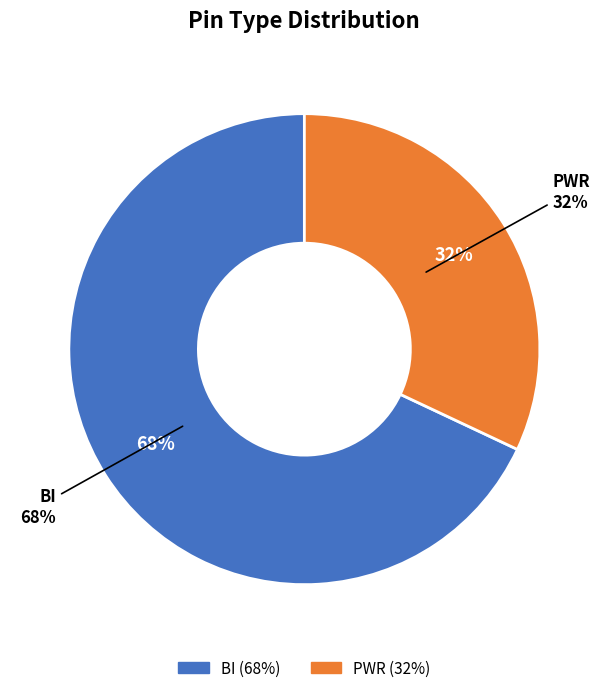

What percentage is NOT represented by PWR?

68.0%